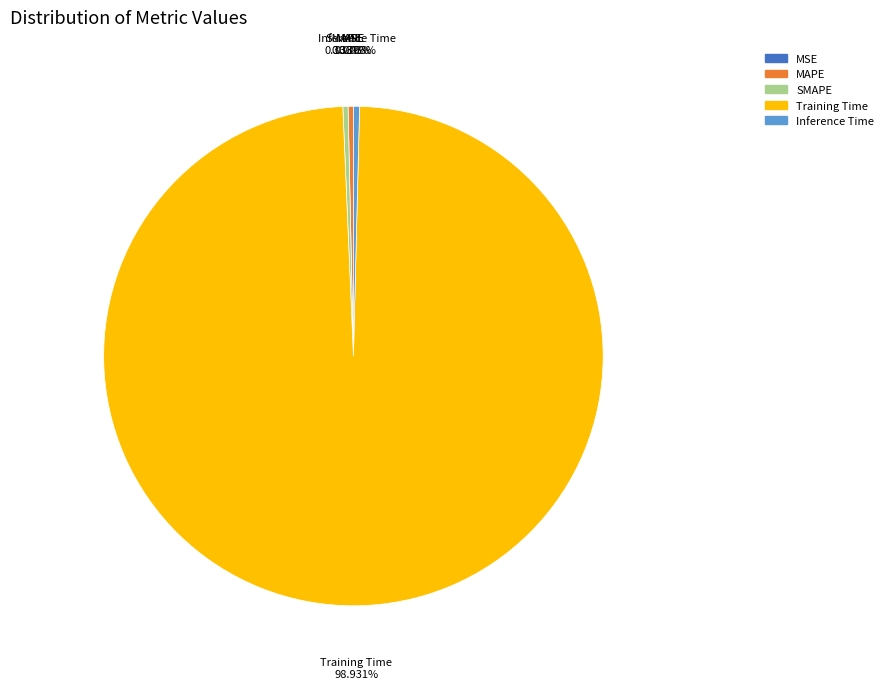

Is the sum of Training Time and MAPE greater than half?

Yes